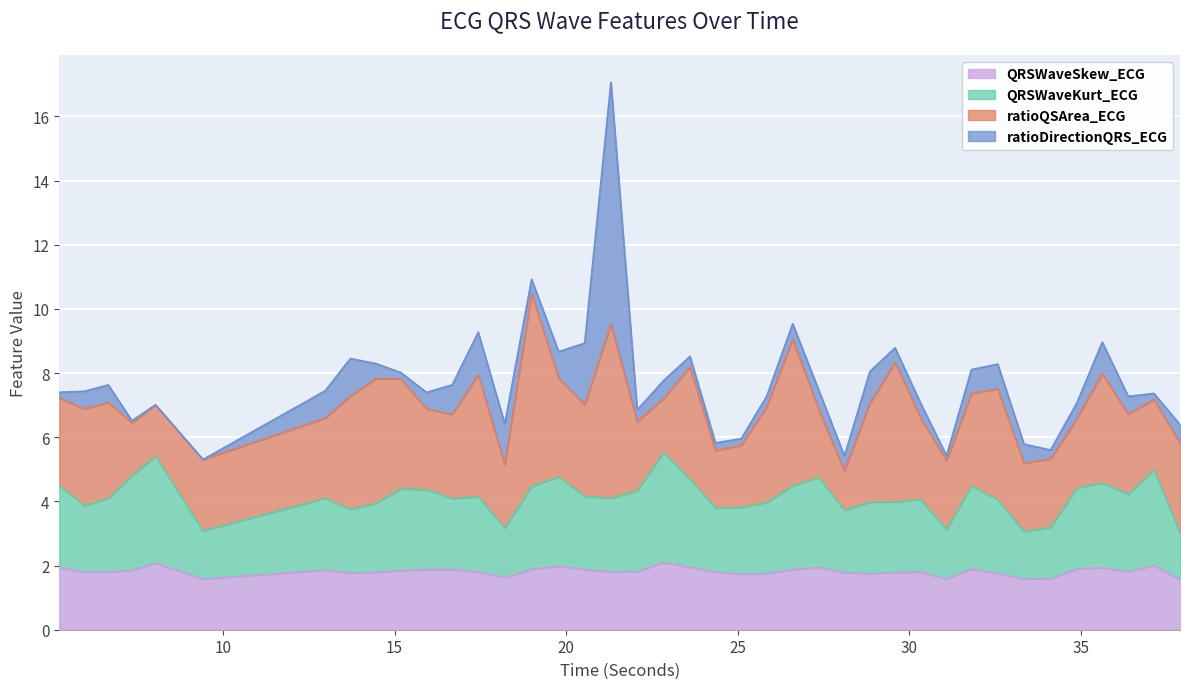

True or false: QRSWaveKurt_ECG and QRSWaveSkew_ECG cross at least once.

False